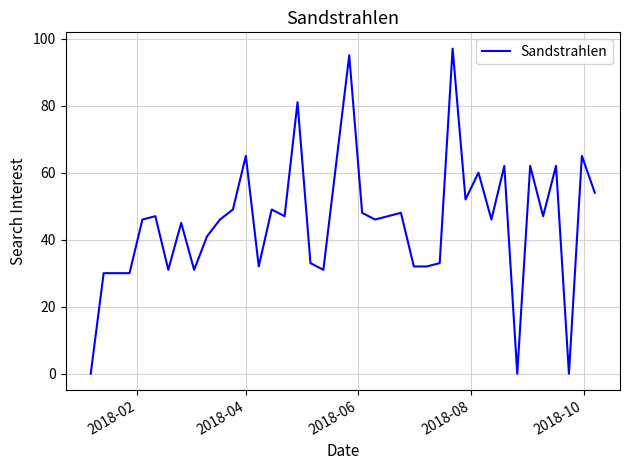

What is the difference between the maximum and minimum values?

97